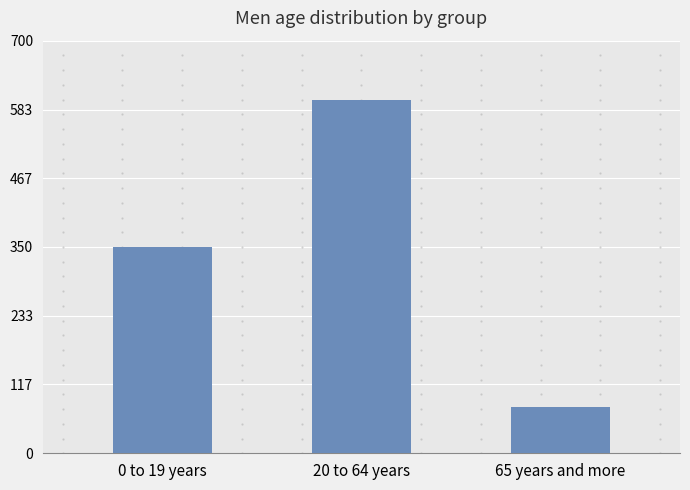

What value does the data have at 65 years and more, to the nearest 10?

80